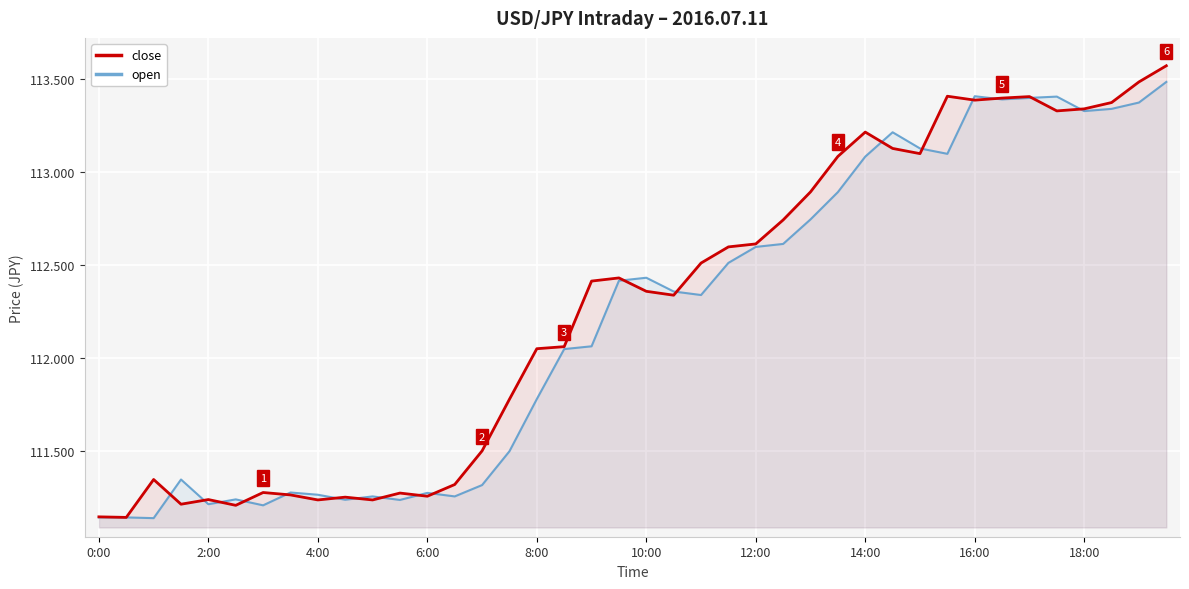

How many data points in close are less than 112?

16